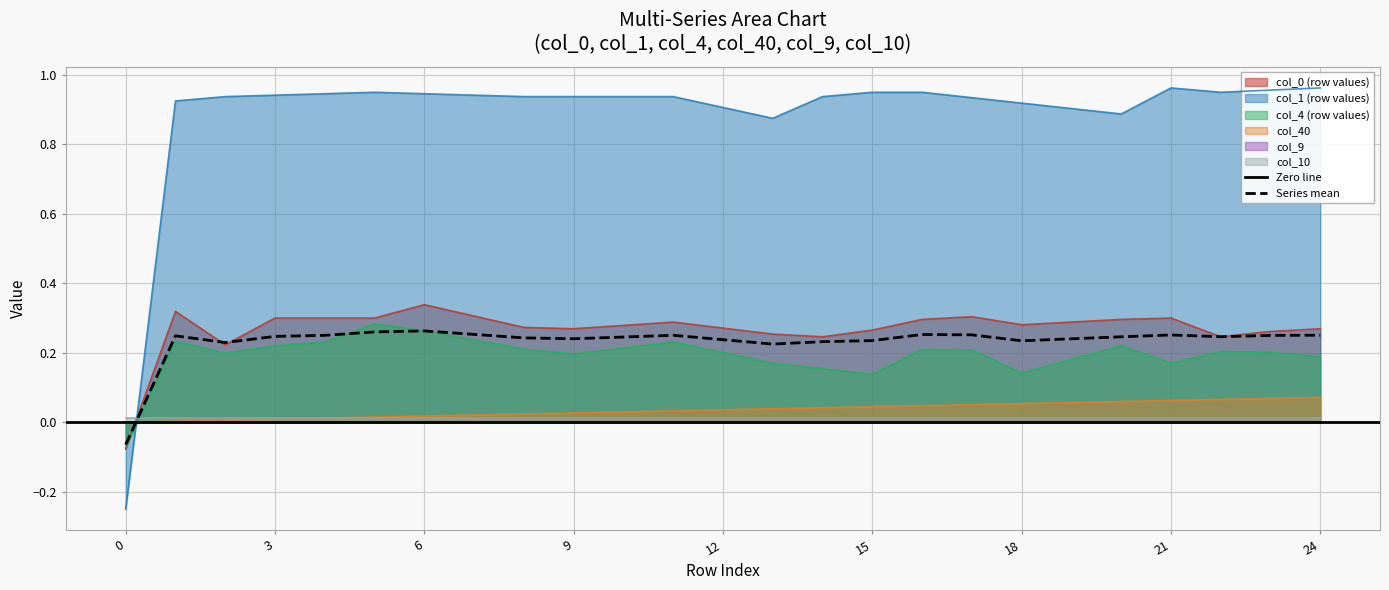

What is the maximum value for col_1?

1.0